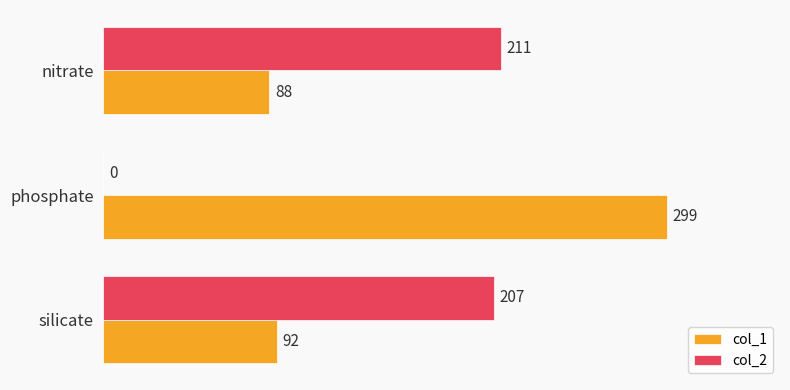

What is the sum of all col_1 values?

479